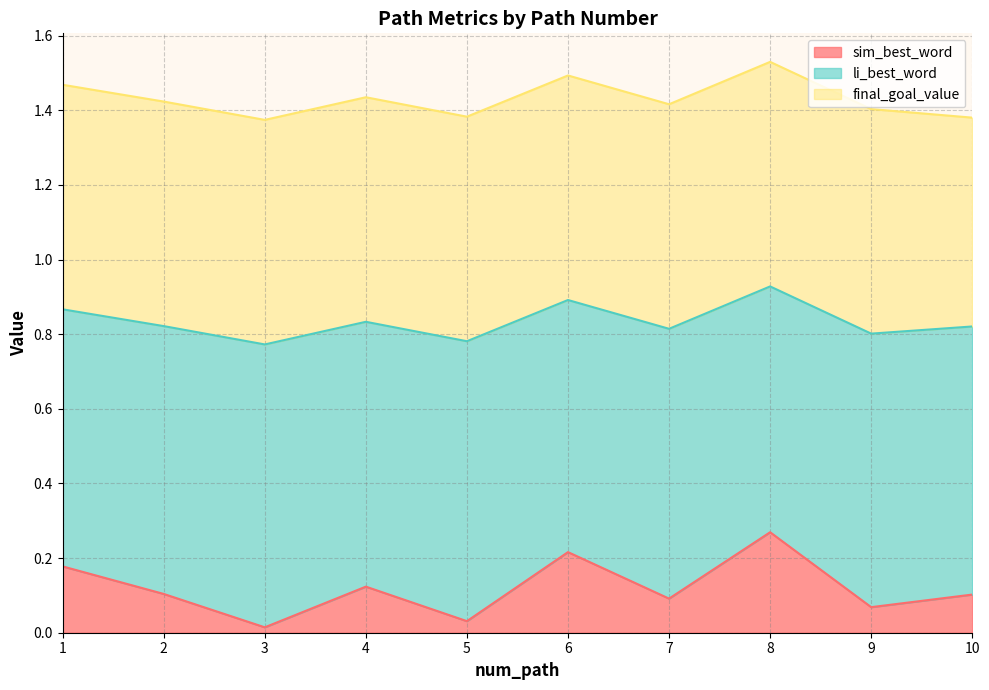

What is the total value across all series at 9?

1.4